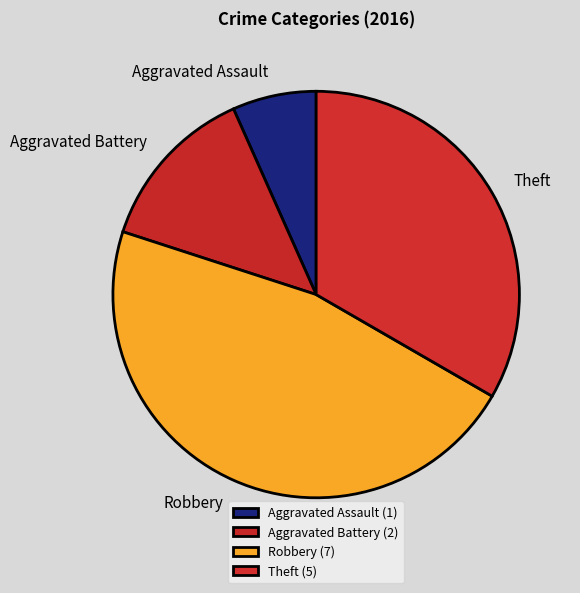

Does any single category account for the majority?

No